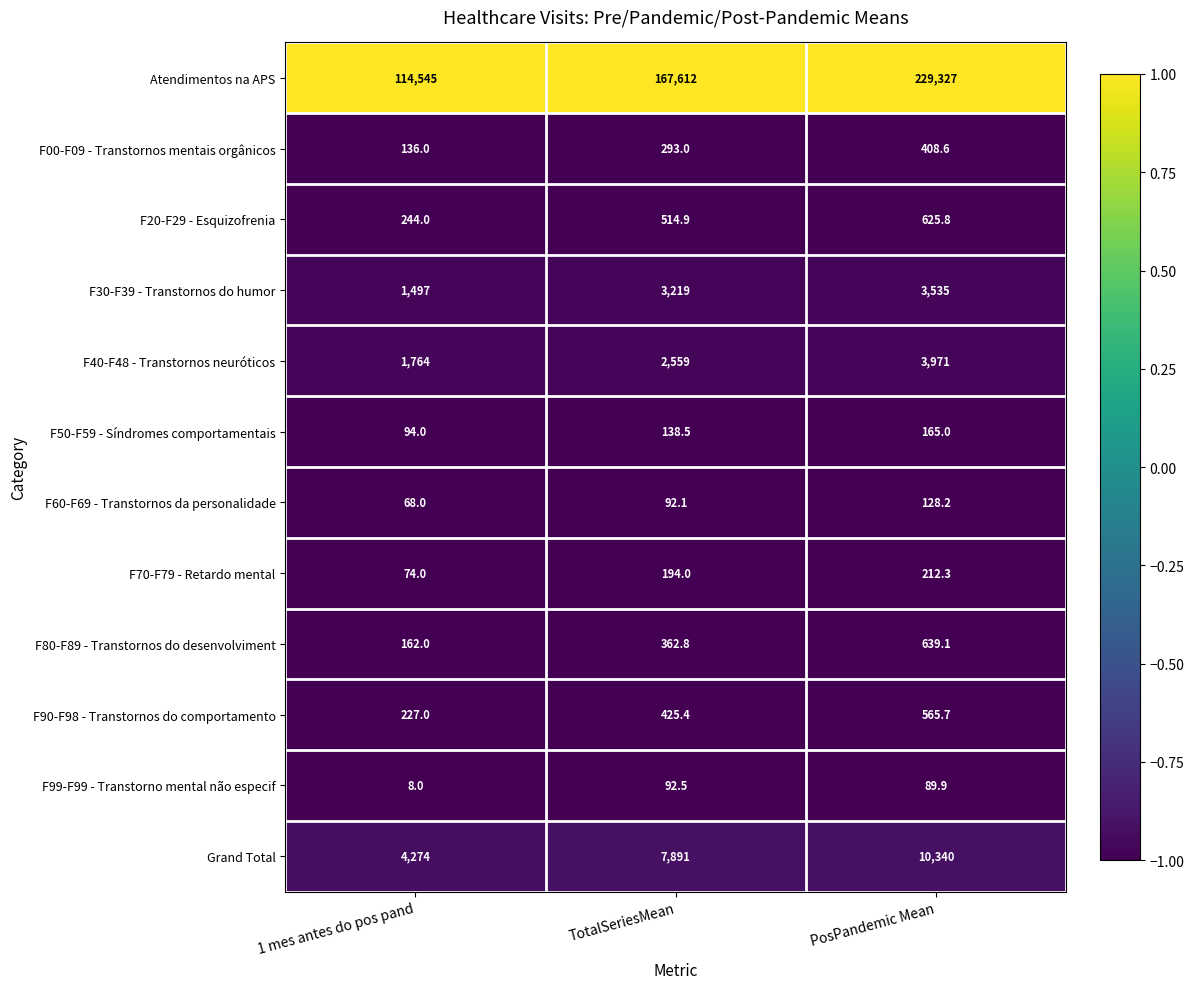

Which label corresponds to the largest value in the chart?

PosPandemic Mean